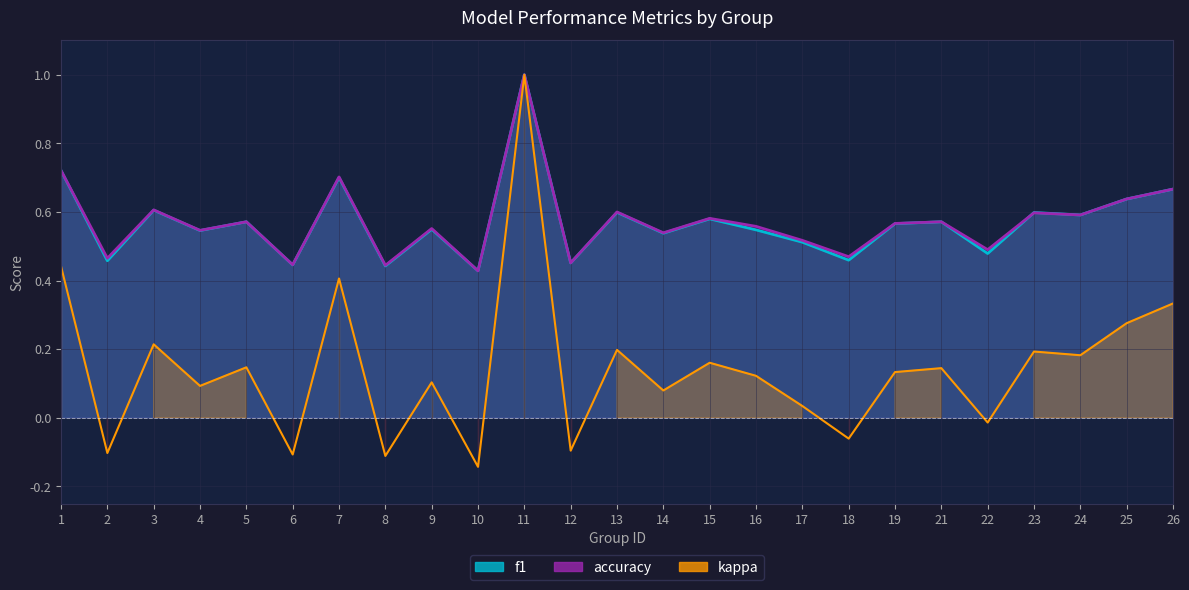

Reading right to left, list all the values displayed in this chart.

f1: 0.7	0.6	0.6	0.6	0.5	0.6	0.6	0.5	0.5	0.5	0.6	0.5	0.6	0.5	1.0	0.4	0.5	0.4	0.7	0.4	0.6	0.5	0.6	0.5	0.7
accuracy: 0.7	0.6	0.6	0.6	0.5	0.6	0.6	0.5	0.5	0.6	0.6	0.5	0.6	0.5	1.0	0.4	0.6	0.4	0.7	0.4	0.6	0.5	0.6	0.5	0.7
kappa: 0.3	0.3	0.2	0.2	-0.0	0.1	0.1	-0.1	0.0	0.1	0.2	0.1	0.2	-0.1	1.0	-0.1	0.1	-0.1	0.4	-0.1	0.1	0.1	0.2	-0.1	0.4